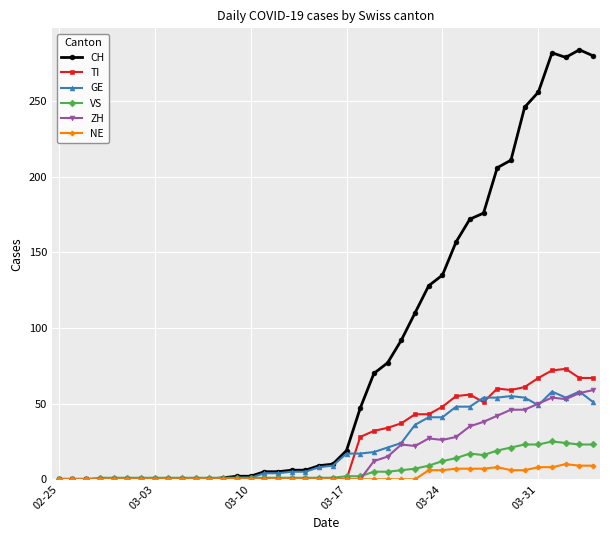

Which series has the largest total across all categories?

CH